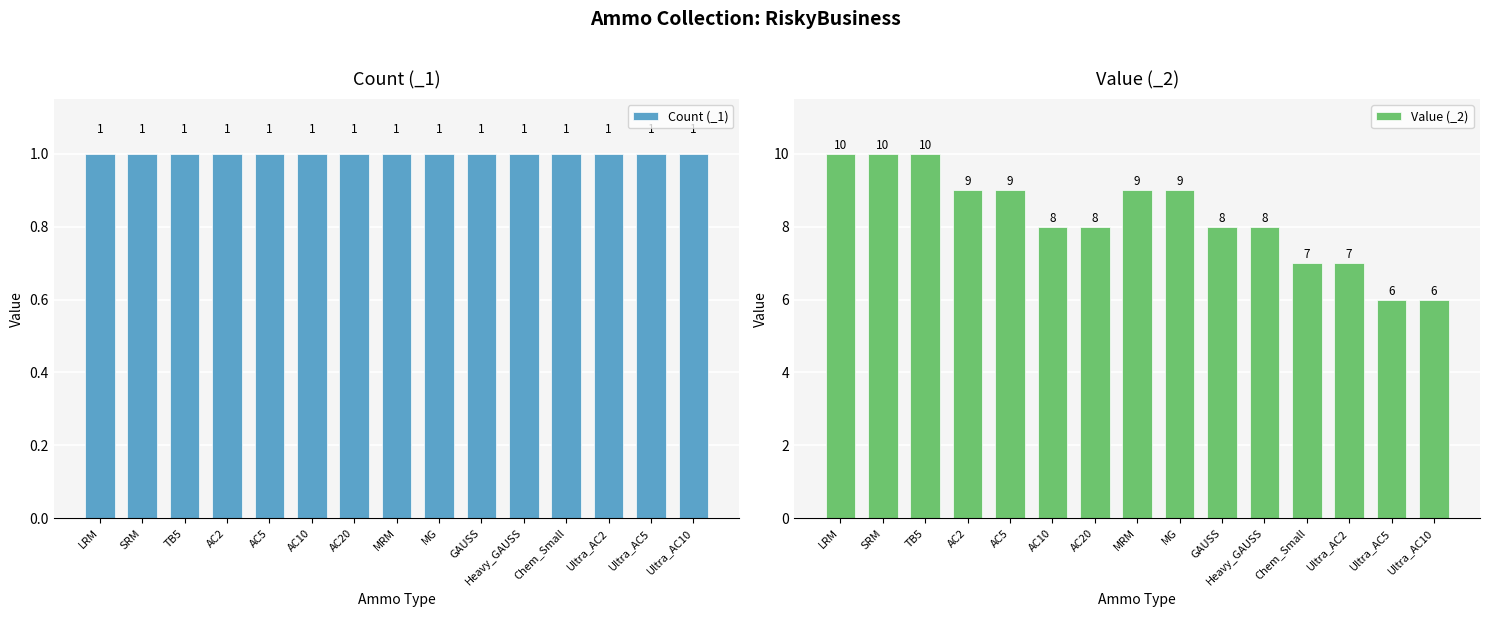

At how many categories does at least one series exceed 6?

13